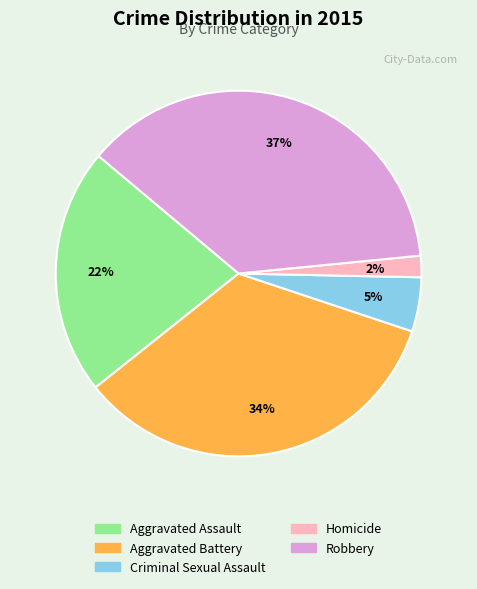

To the nearest percent, what portion does Homicide represent?

2%